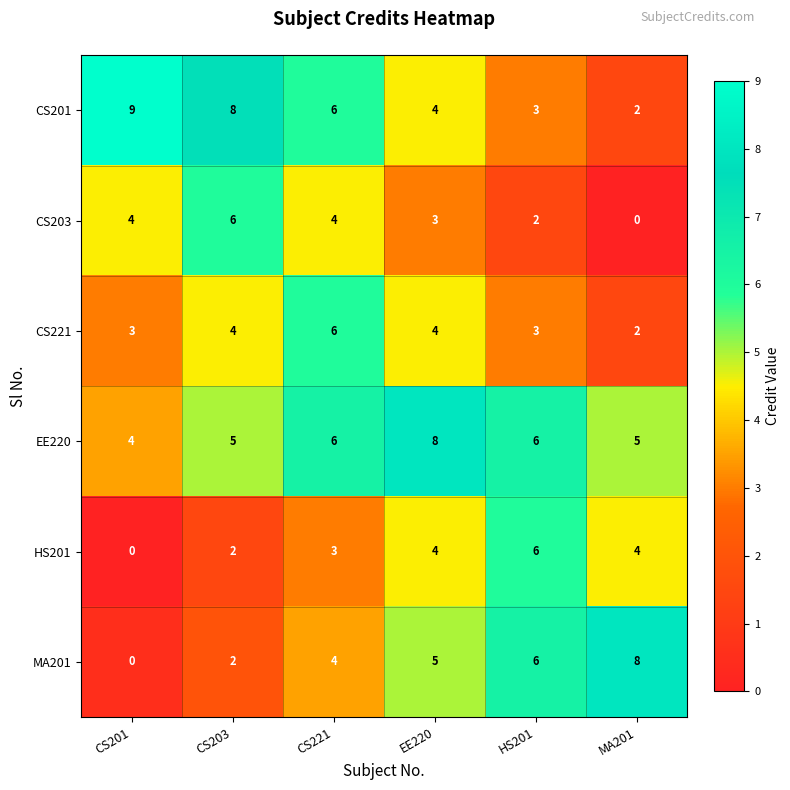

What is the difference between the highest and lowest values at HS201?

4